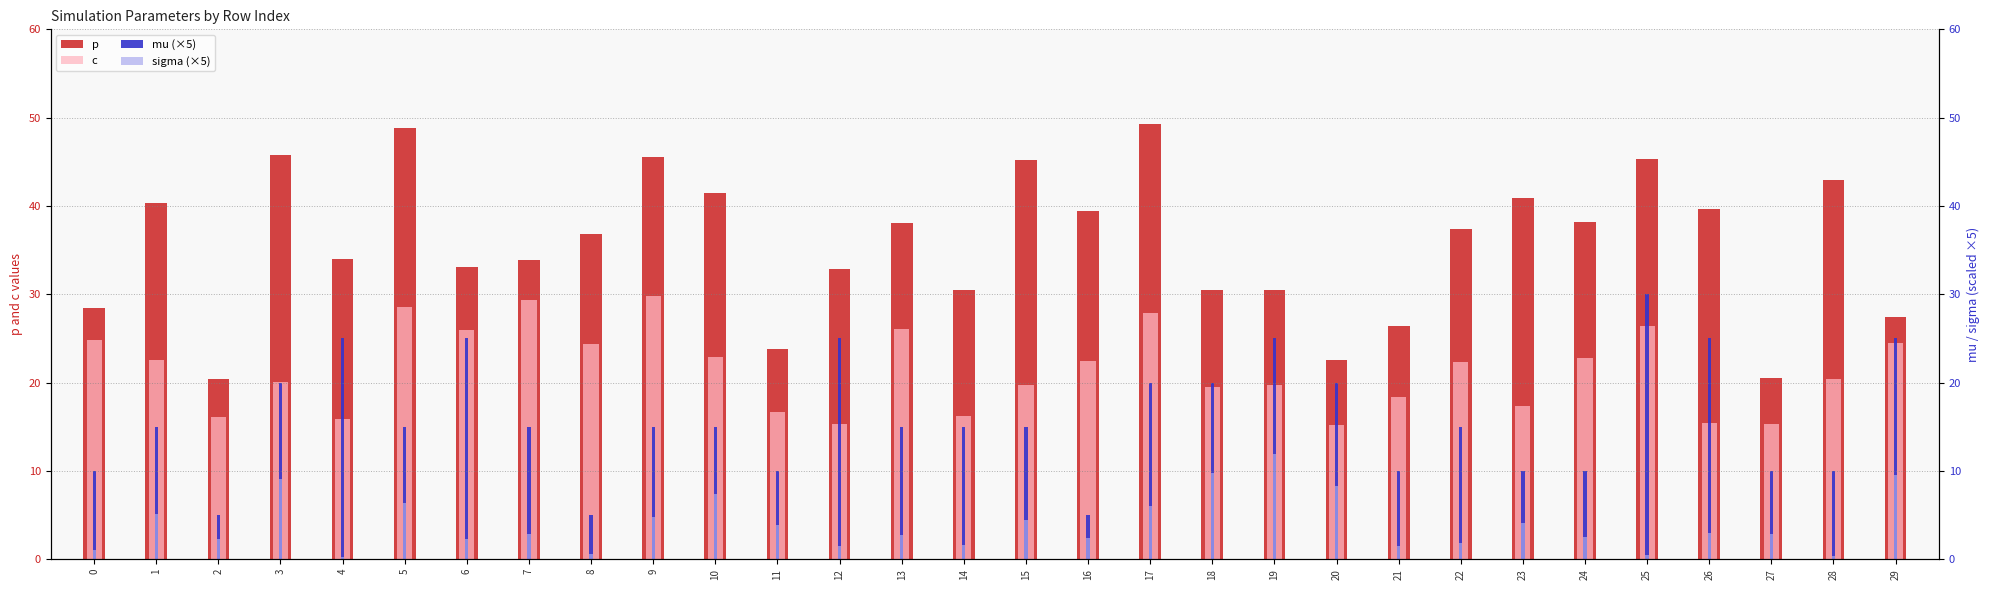

List the series in order of their peak value, lowest first.

sigma (×5), c, mu (×5), p